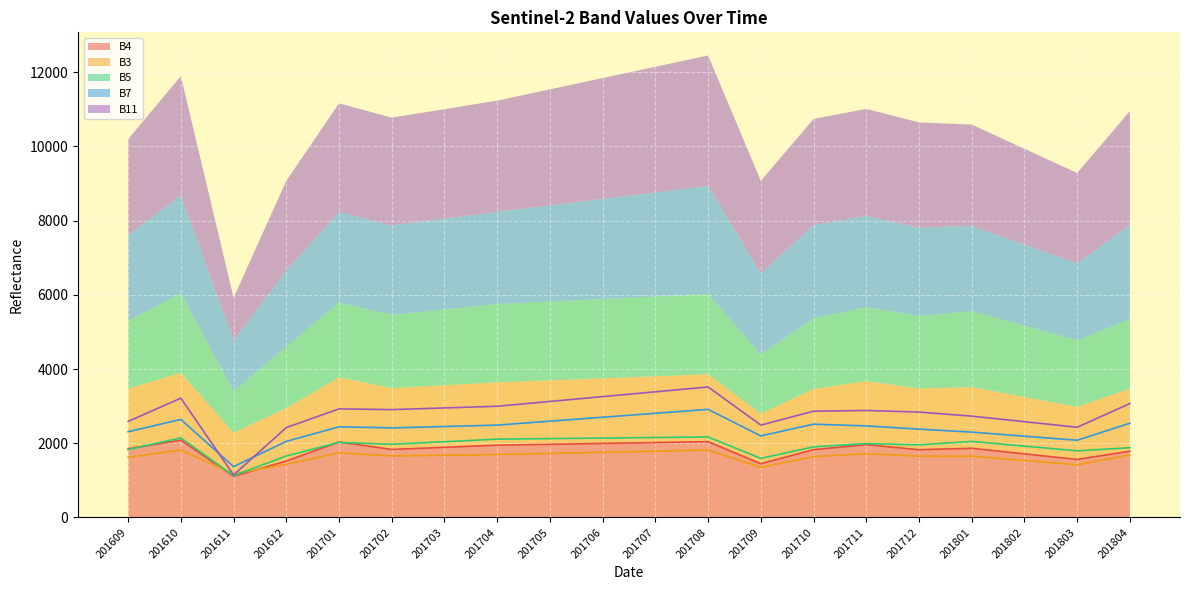

Rank the series at 201804 from lowest to highest value.

B3, B4, B5, B7, B11